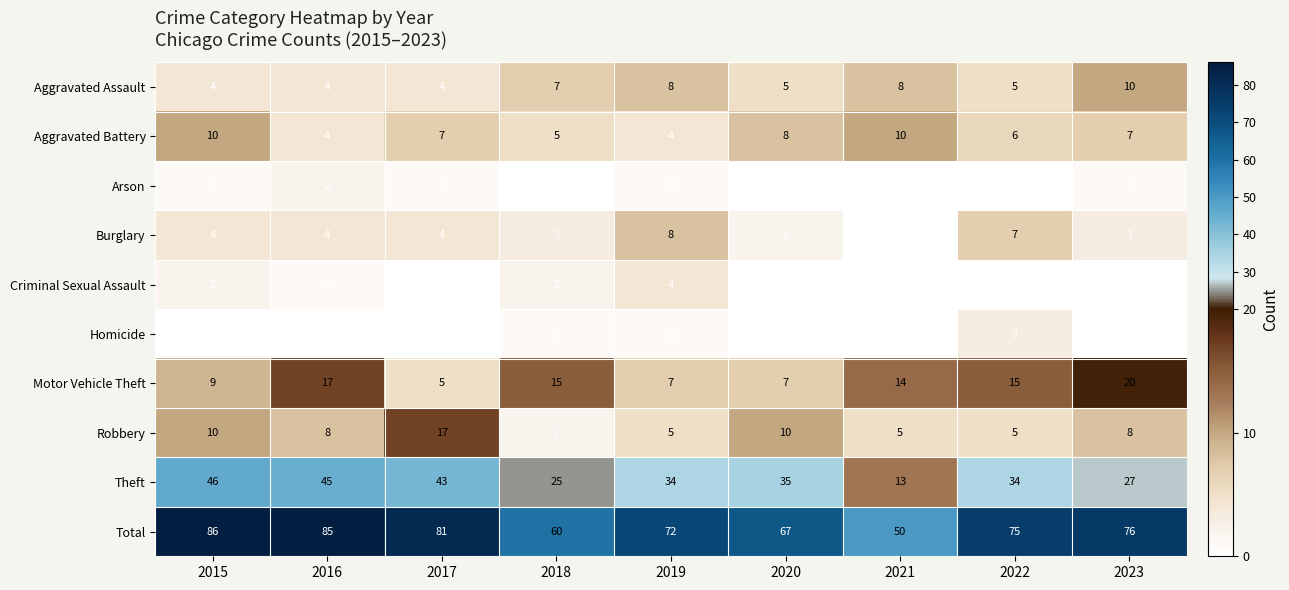

At which label does Total first exceed 75?

2015